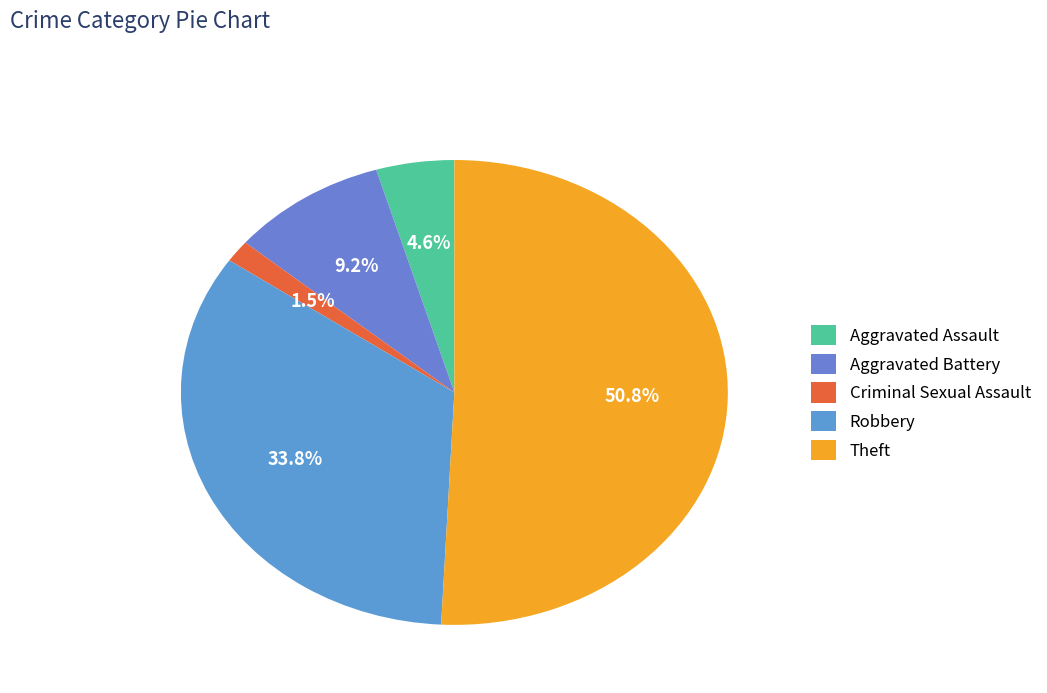

How many slices are in this pie chart?

5